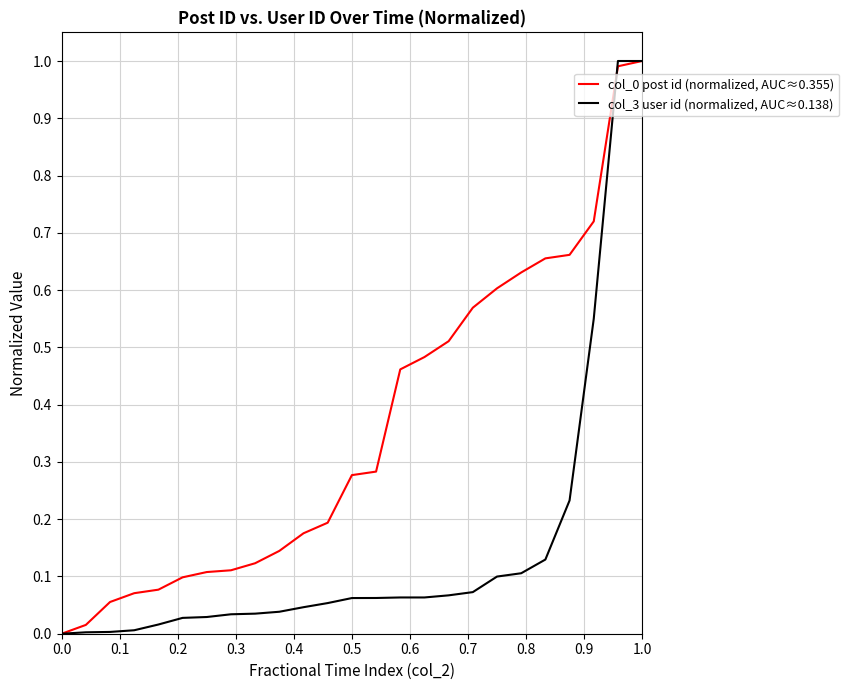

What is the maximum value for col_3 user id (normalized, AUC≈0.138)?

1.0